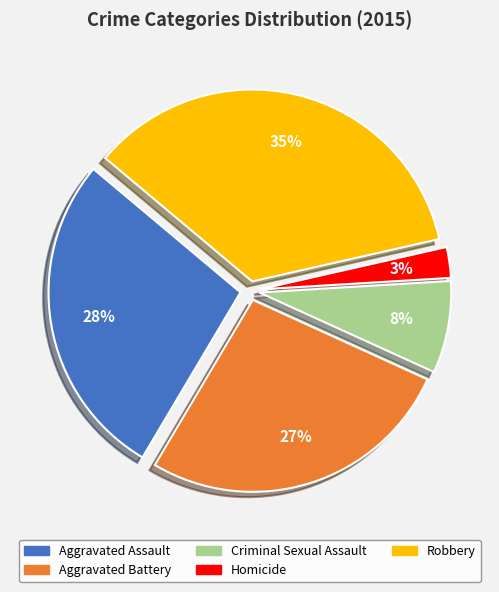

To the nearest percent, what percentage of the pie is Robbery?

35%